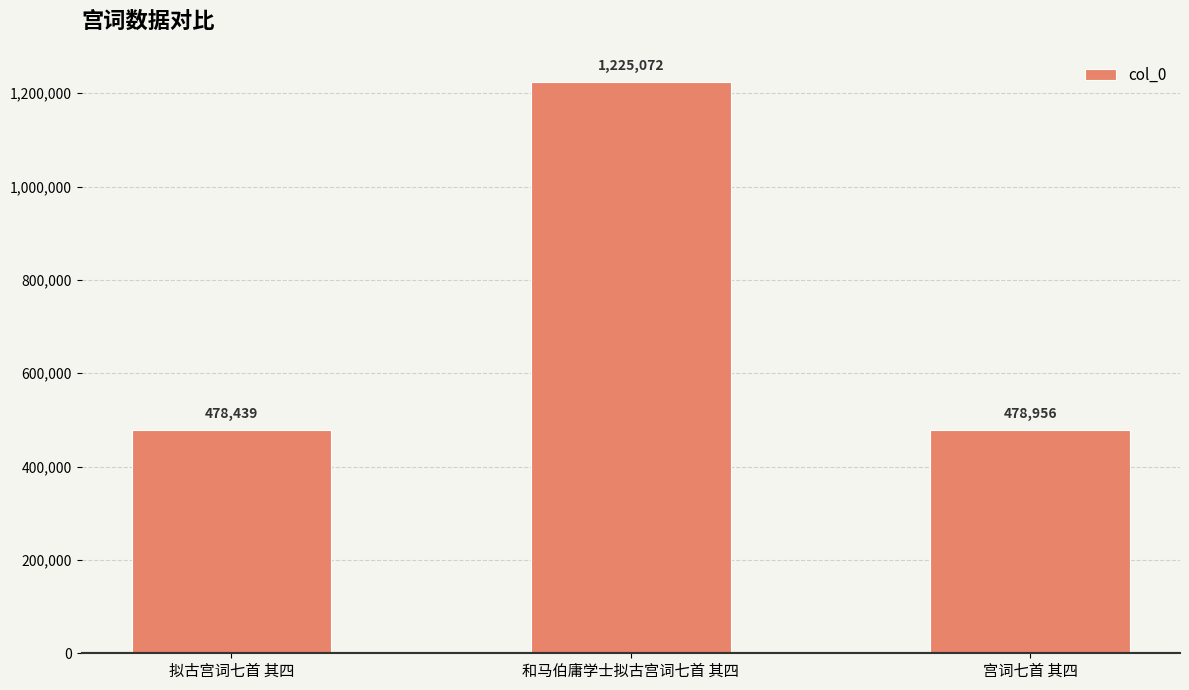

Is it true that the value at 和马伯庸学士拟古宫词七首 其四 is 1905213?

False